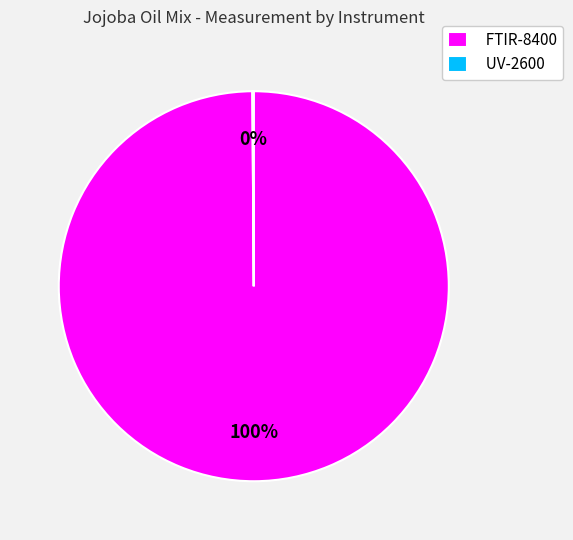

What is the majority slice?

FTIR-8400